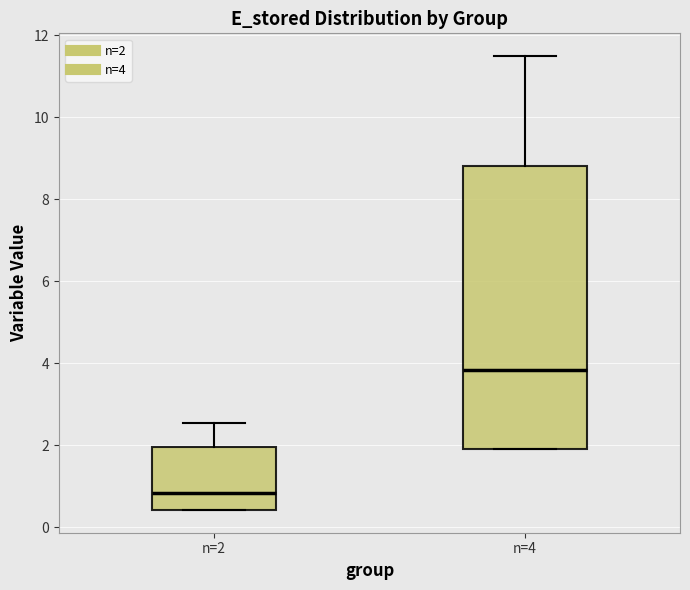

Which box is the tallest, from its lower edge to its upper edge?

n=4